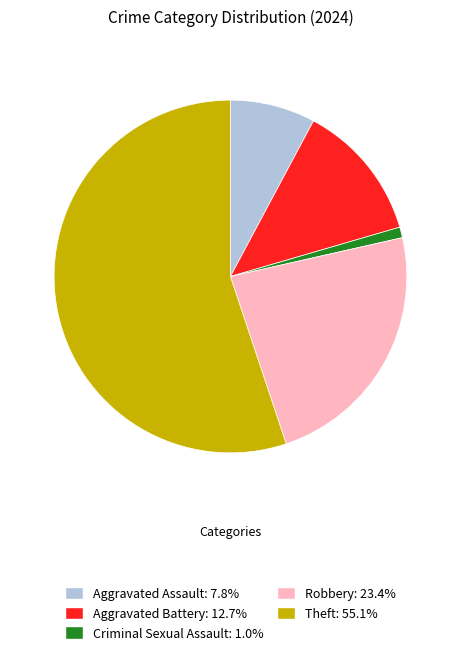

What is the smallest slice in the pie chart?

Criminal Sexual Assault